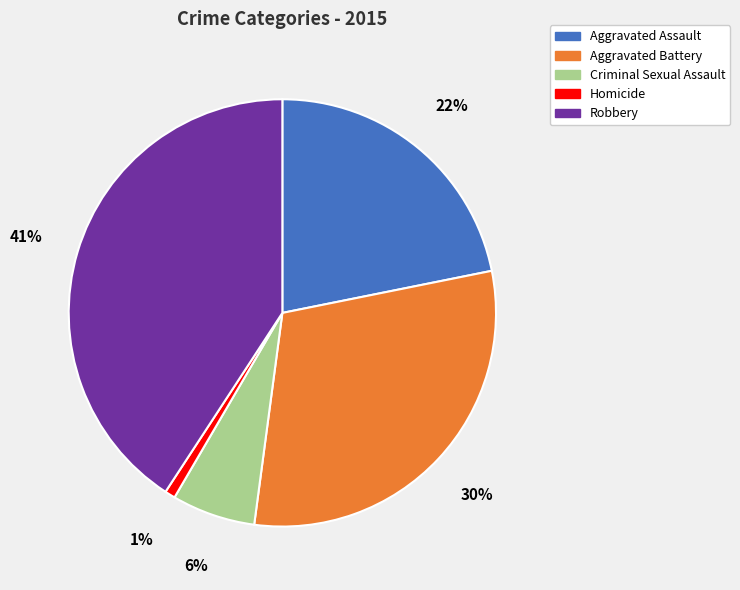

What is the largest slice in the pie chart?

Robbery